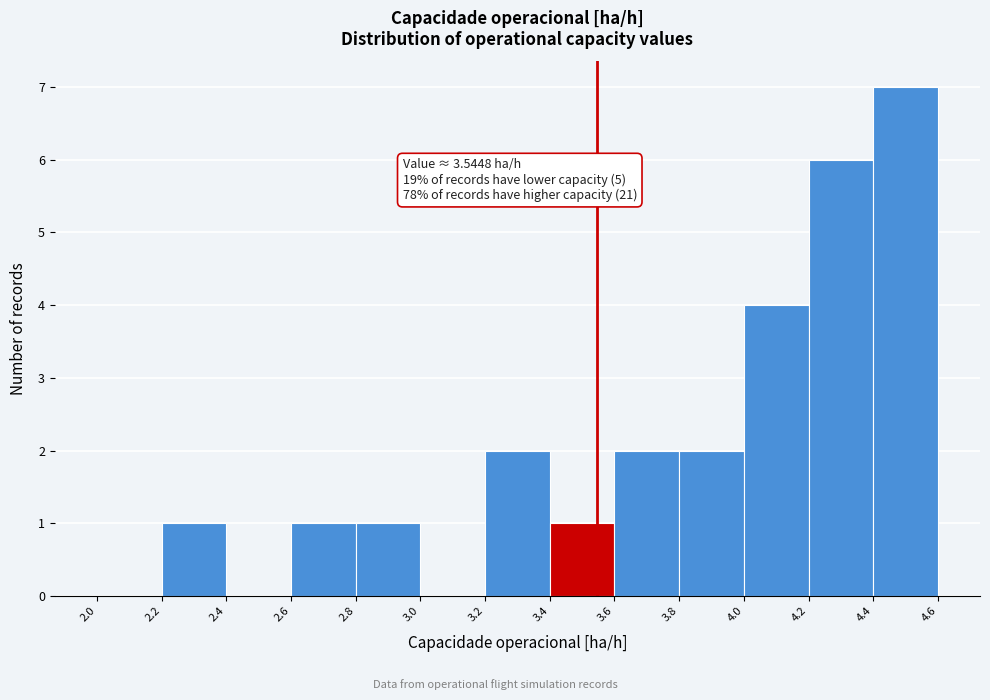

Which range on the x-axis has the tallest bar?

4.4 to 4.6